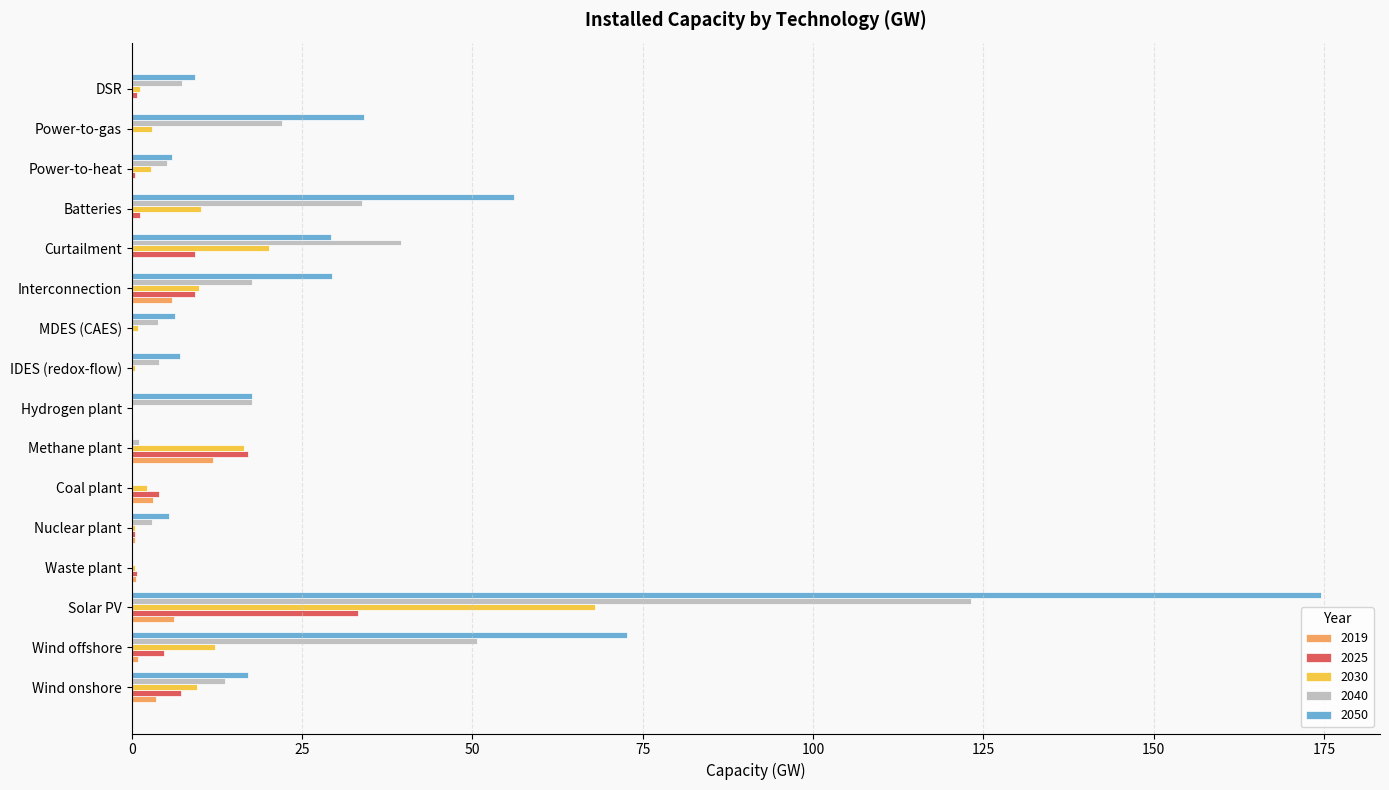

At which category is the sum across all series the highest?

Solar PV